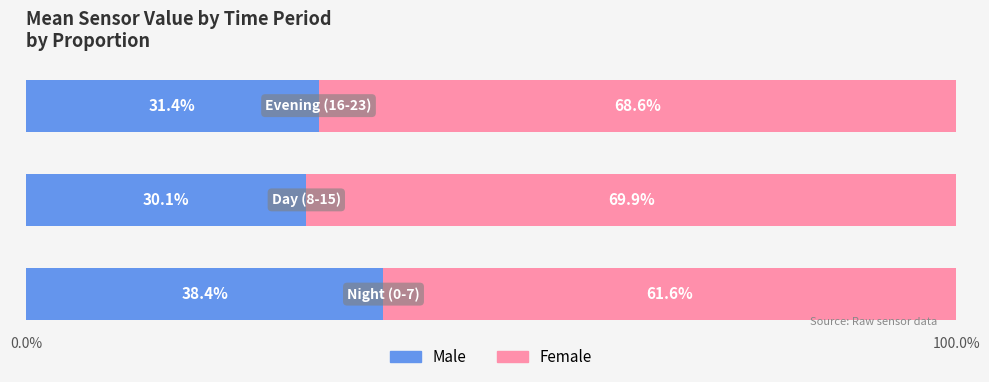

What is the average value of the Male series?

33.3